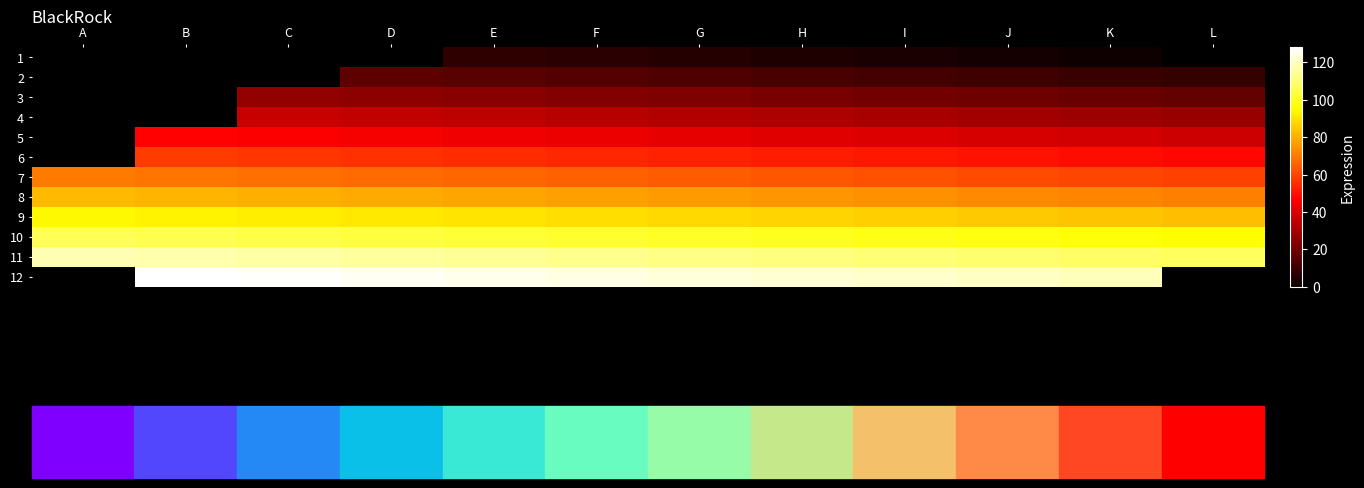

What is the difference between the second highest and minimum values in the 7 series?

10.0